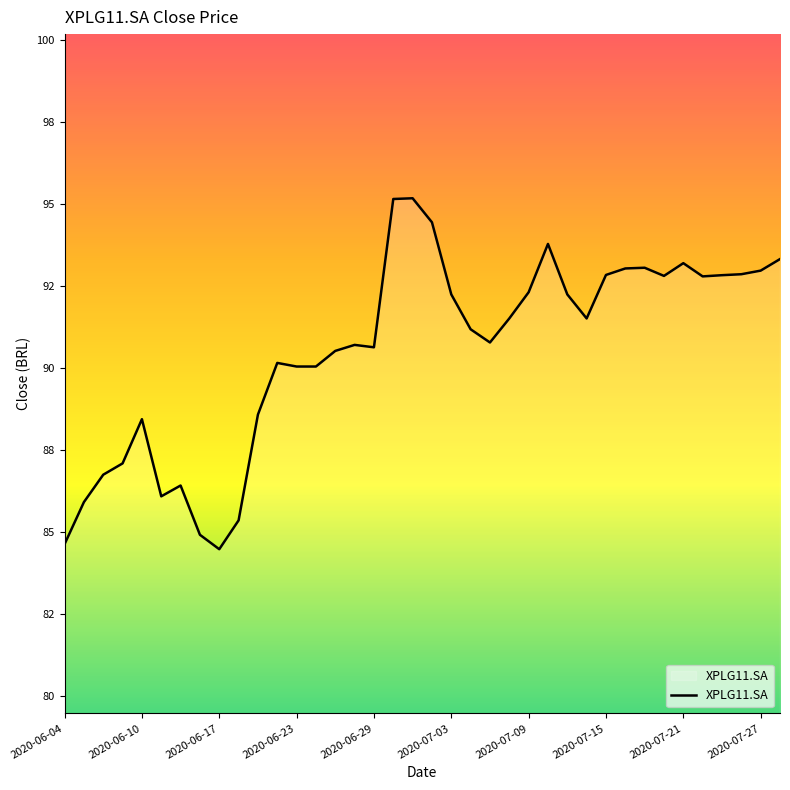

What is the difference between the maximum and second lowest values?

10.5